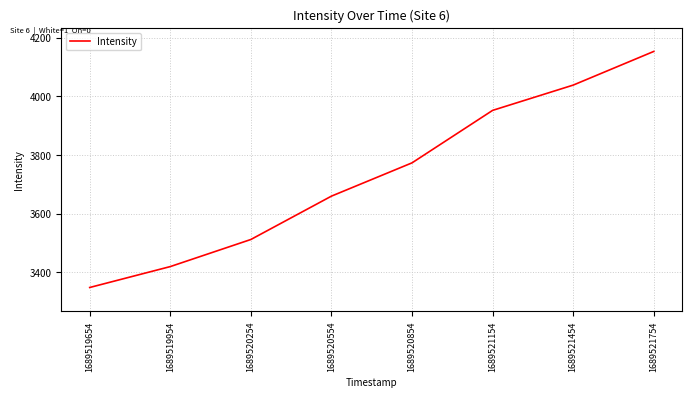

At which category does the chart reach its minimum across all series?

1689519654